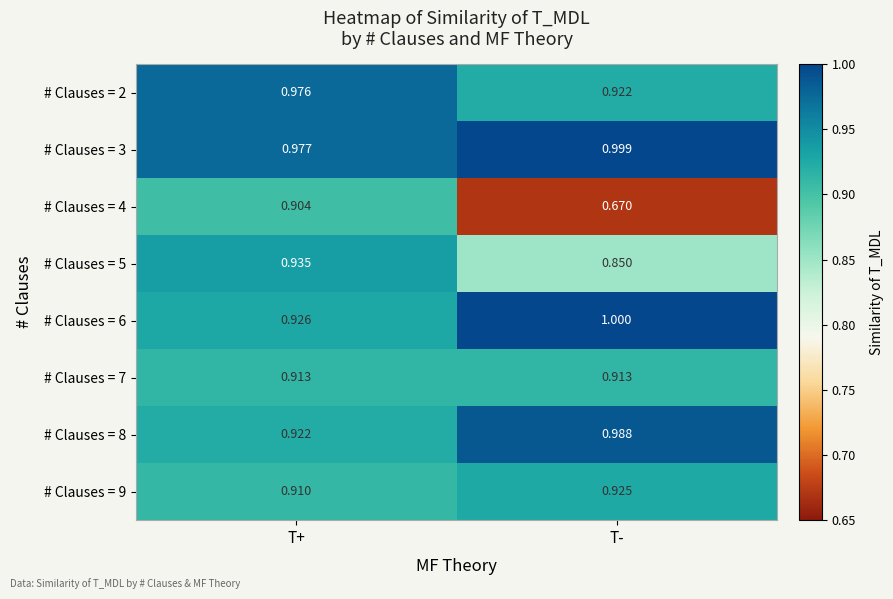

Where is # Clauses = 2 nearest to the value 0?

T-